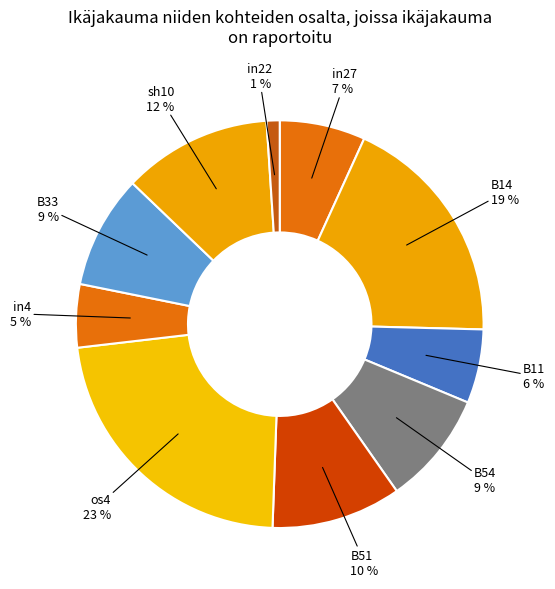

How many slices are in this pie chart?

10